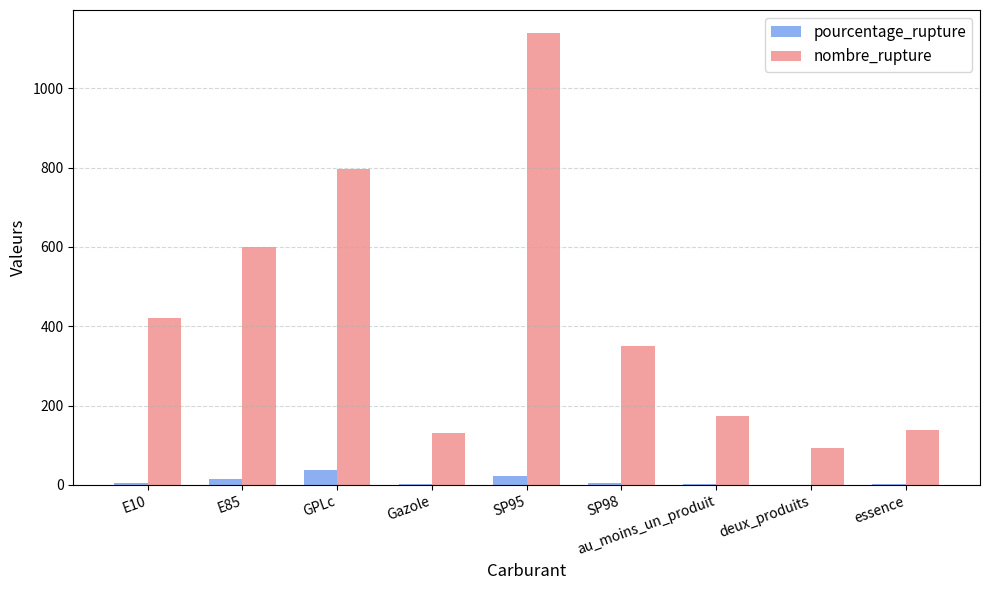

What is the spread (max minus min) of values at Gazole?

128.7